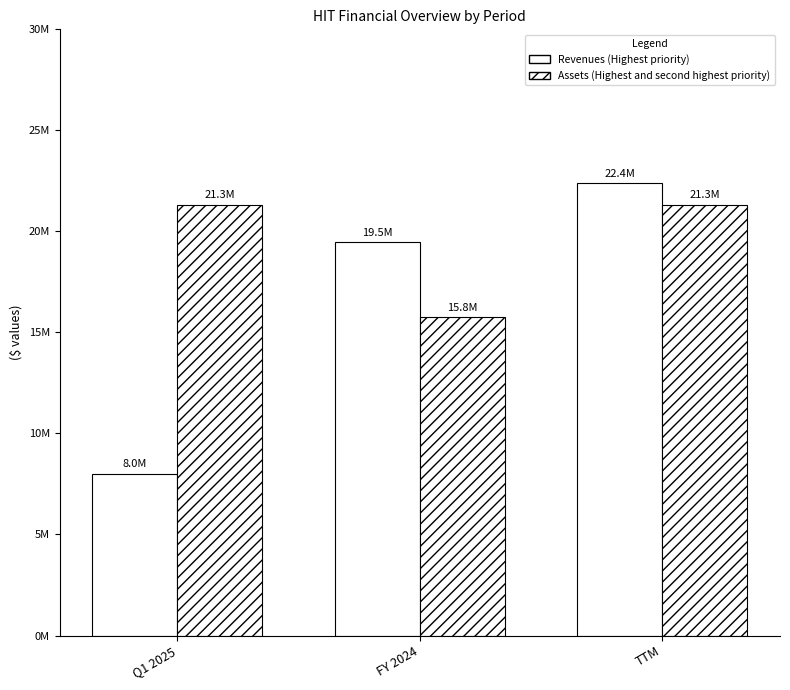

Which label corresponds to the largest value in the chart?

TTM